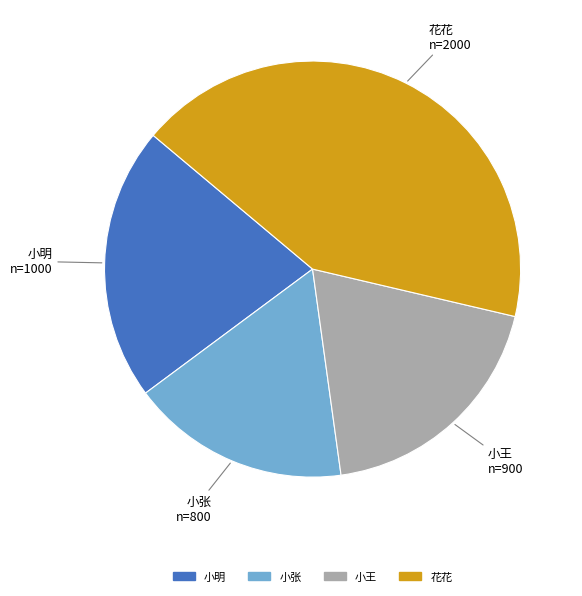

Is there any slice that represents more than half of the pie?

No